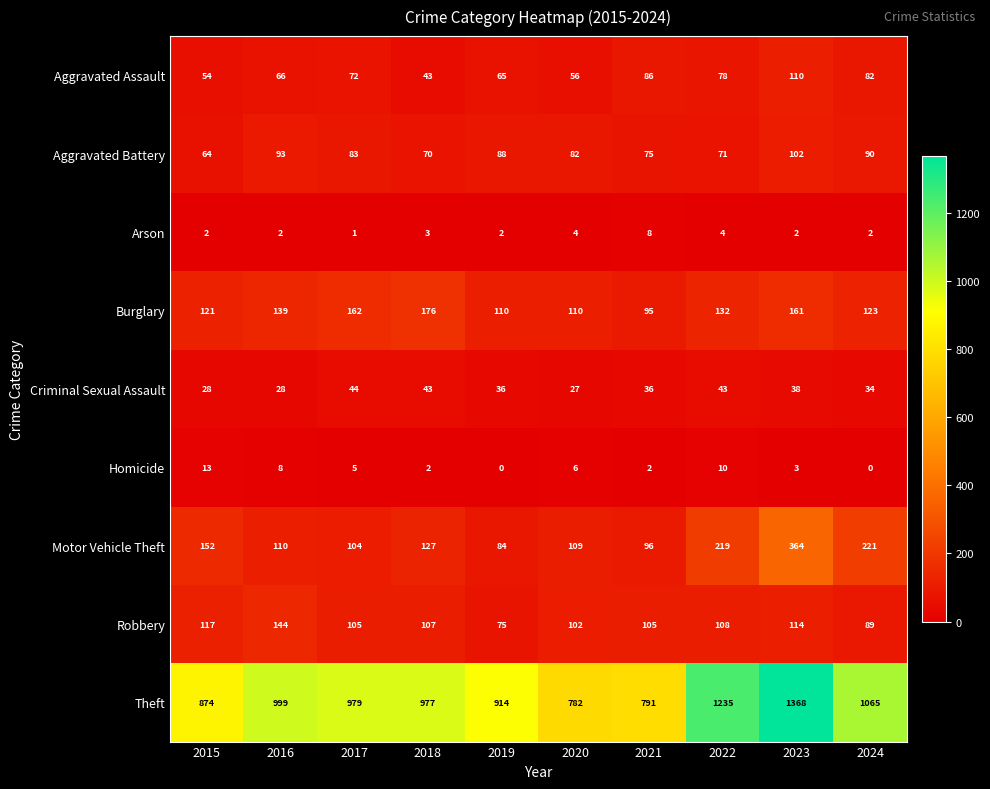

True or false: Arson has a value of 4 at 2020.

True